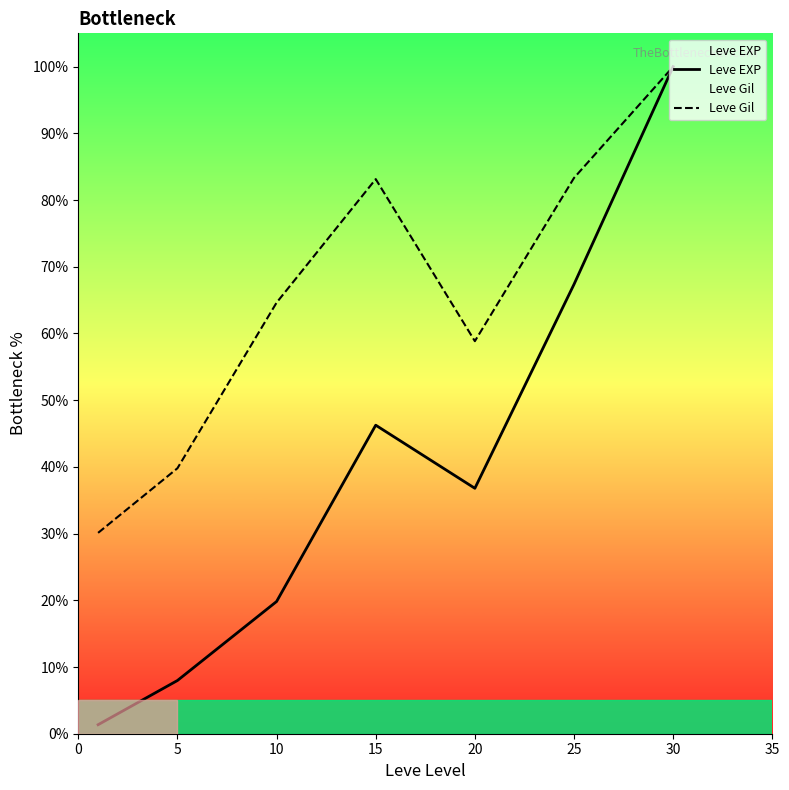

Which has a higher value, 30 or 15?

30